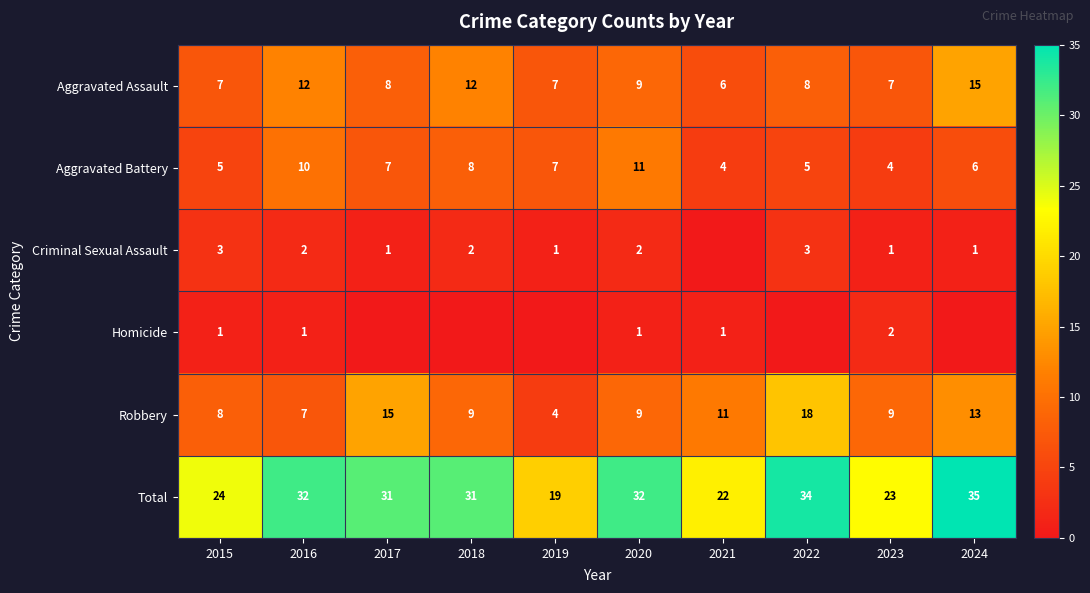

What is the difference between the second highest and second lowest values in the Aggravated Battery series?

6